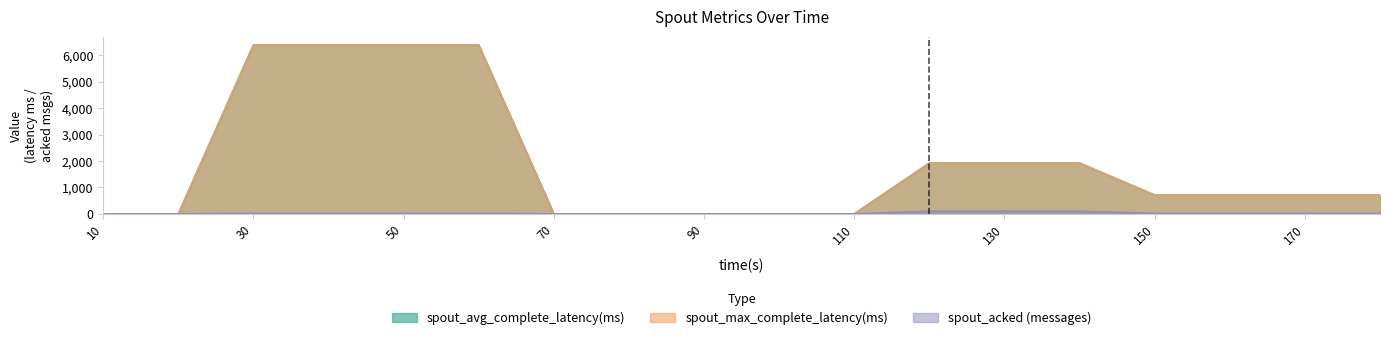

True or false: spout_avg_complete_latency(ms) has more than 1 points higher than both neighbors.

False